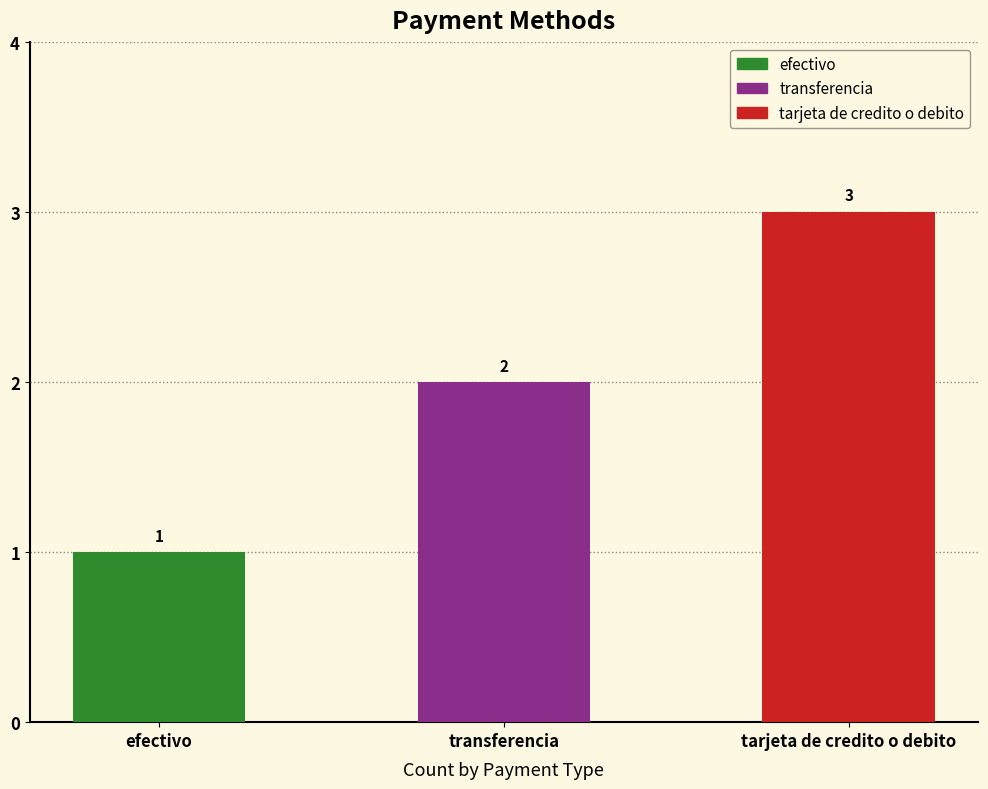

What is the label of the 1st bar from the left?

efectivo